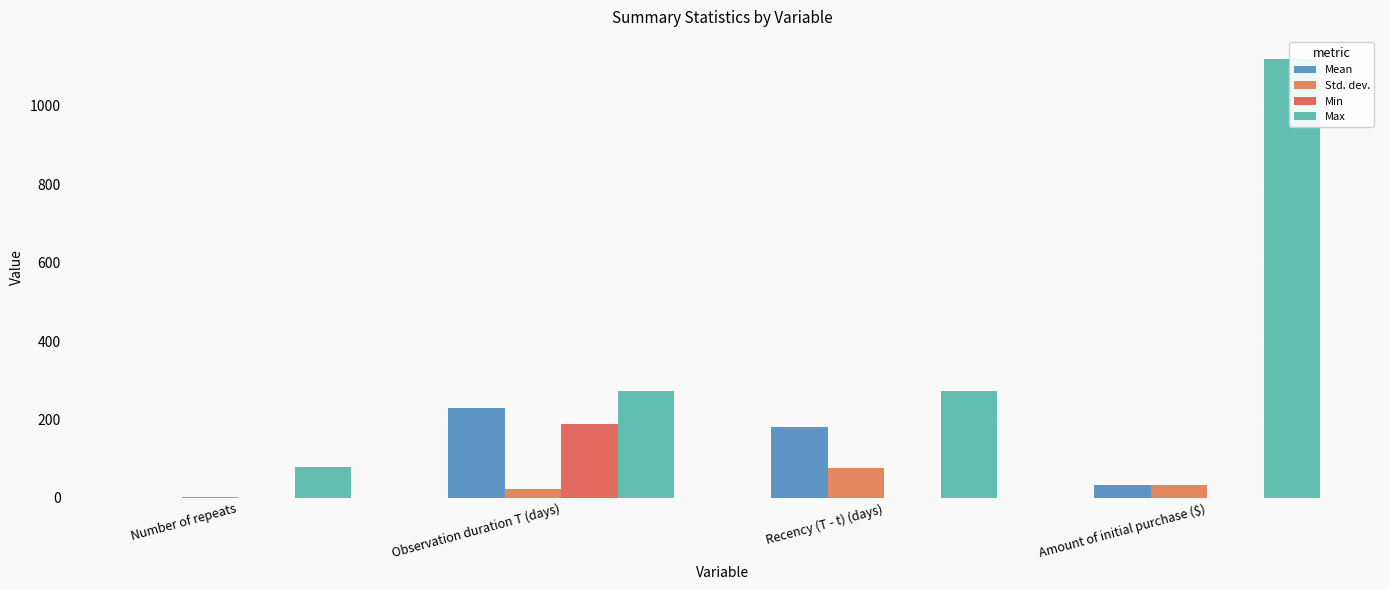

Between Recency (T - t) (days) and Amount of initial purchase ($), which series saw the biggest shift?

Max